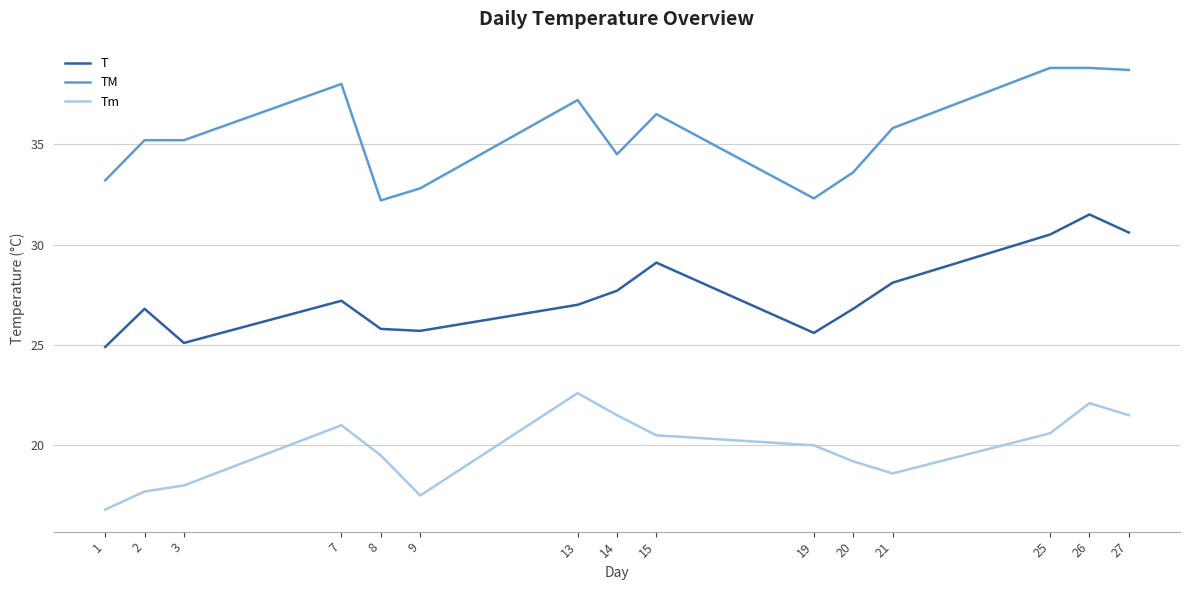

The value of TM at 9 is 49.7. True or false?

False